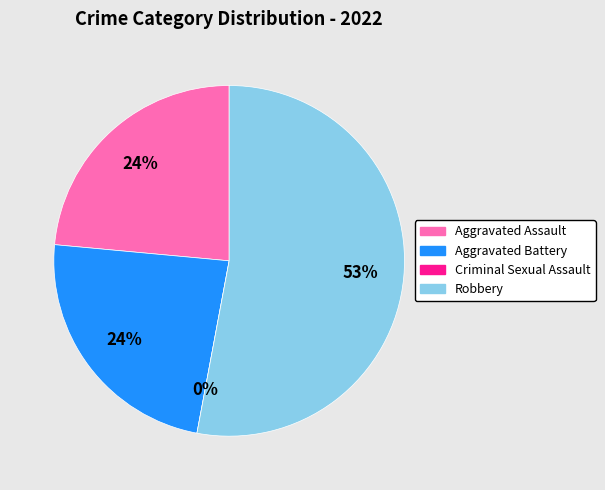

Which slice is the smallest?

Criminal Sexual Assault